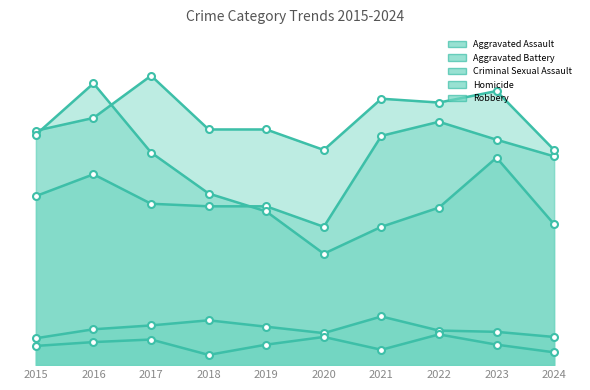

Where is the first local minimum for Aggravated Assault?

2020